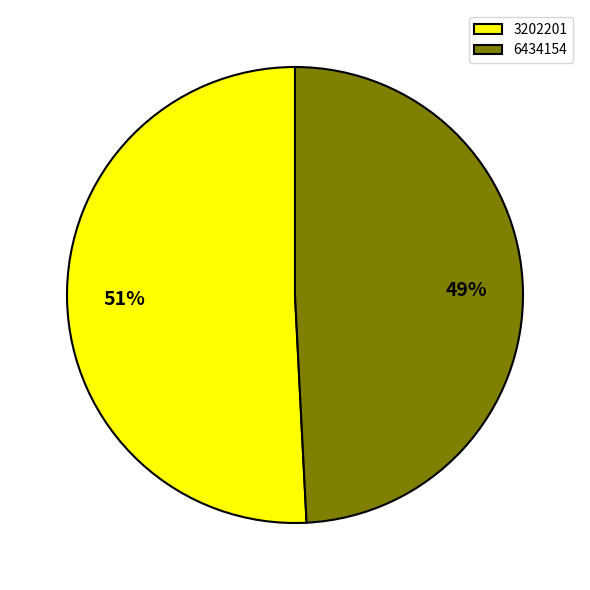

To the nearest percent, what percentage of the pie is 3202201?

51%